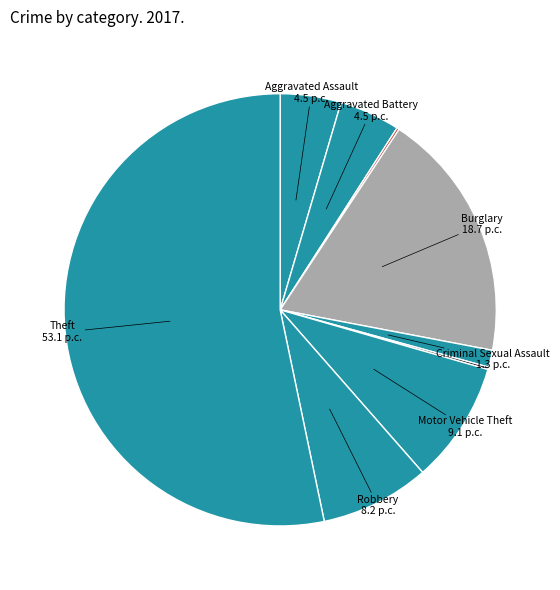

What is the majority slice?

Theft